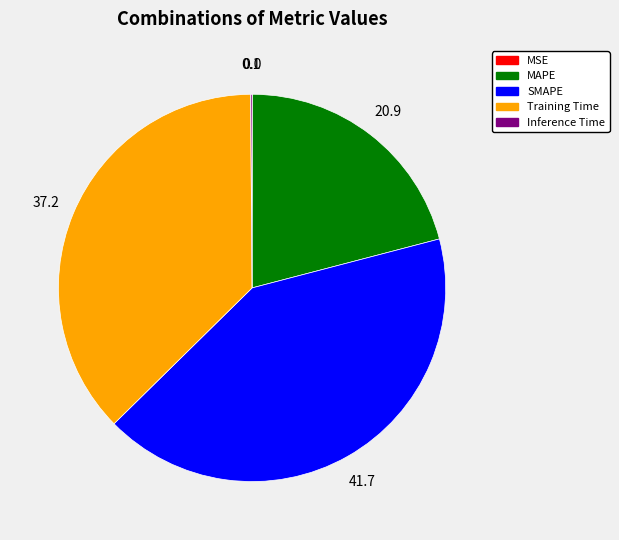

True or false: SMAPE accounts for 42% of the total.

True